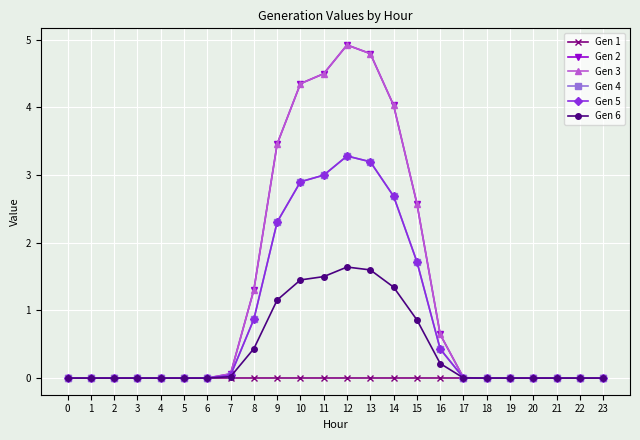

Does the chart have visible grid lines?

Yes